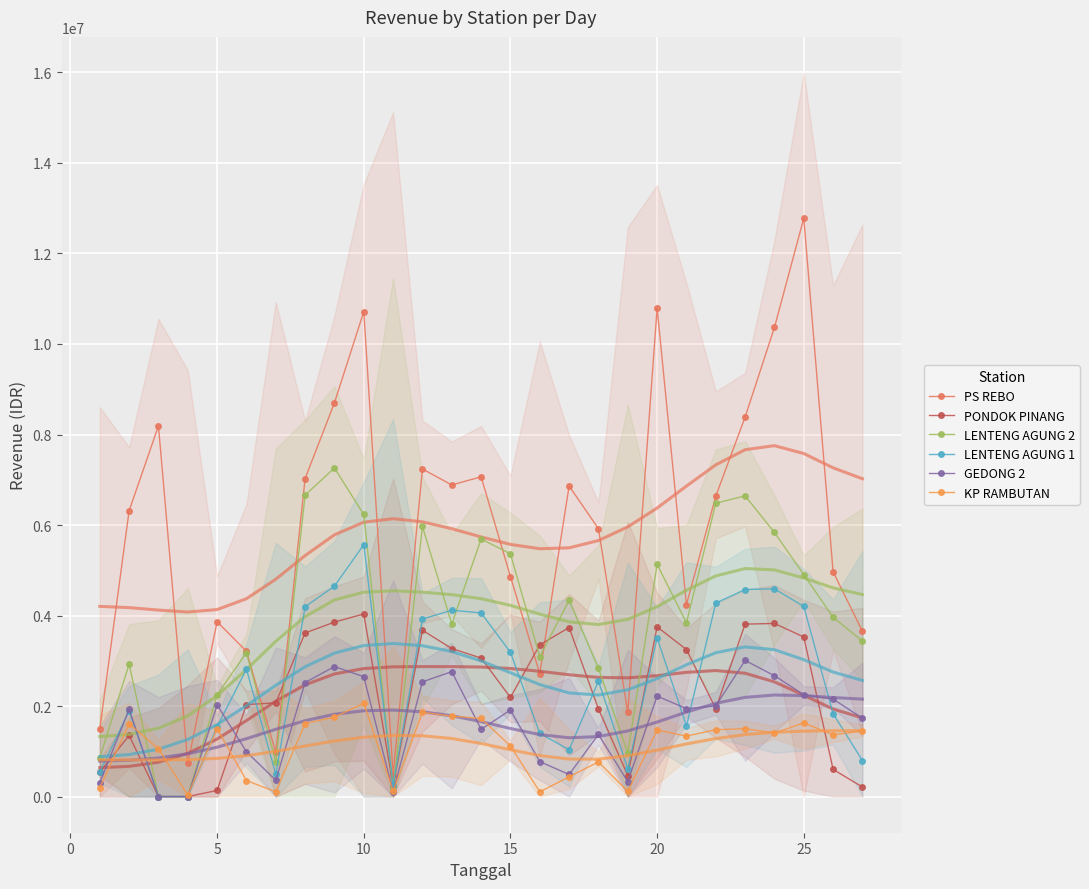

True or false: KP RAMBUTAN and PS REBO cross at least once.

False